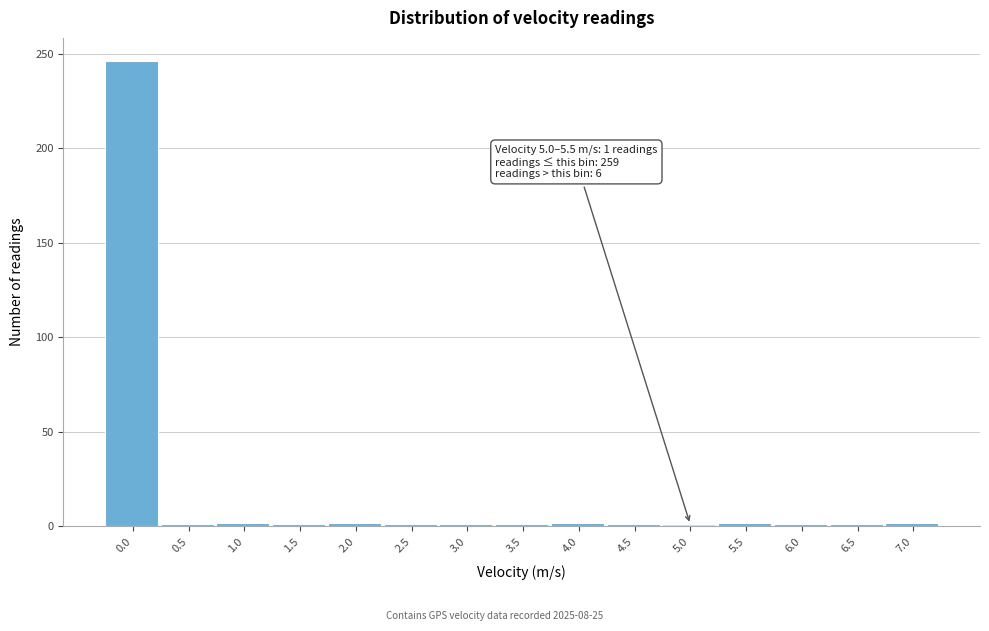

What is the greatest value displayed?

246